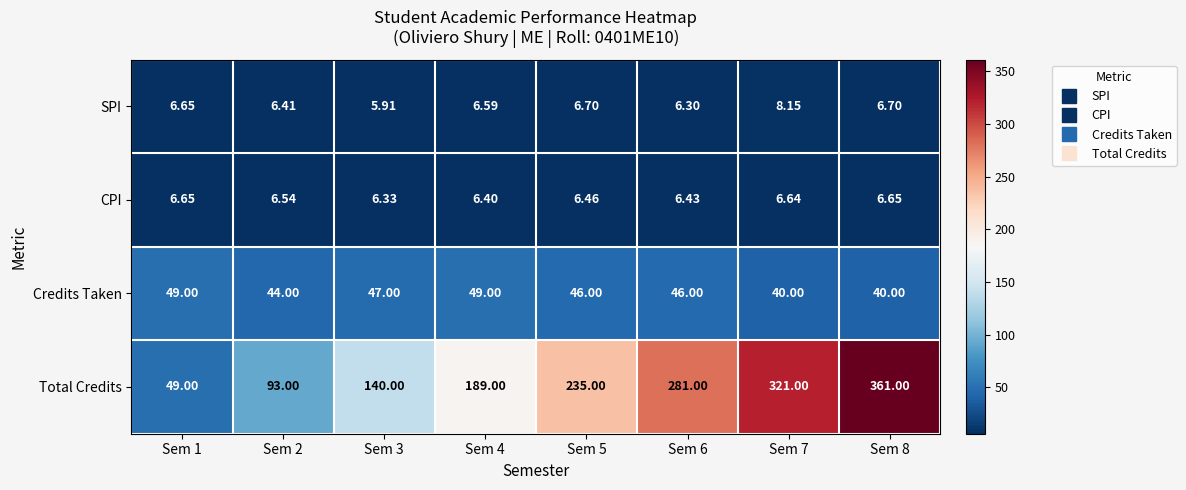

Rank the series by their maximum value, from highest to lowest.

Total Credits, Credits Taken, SPI, CPI